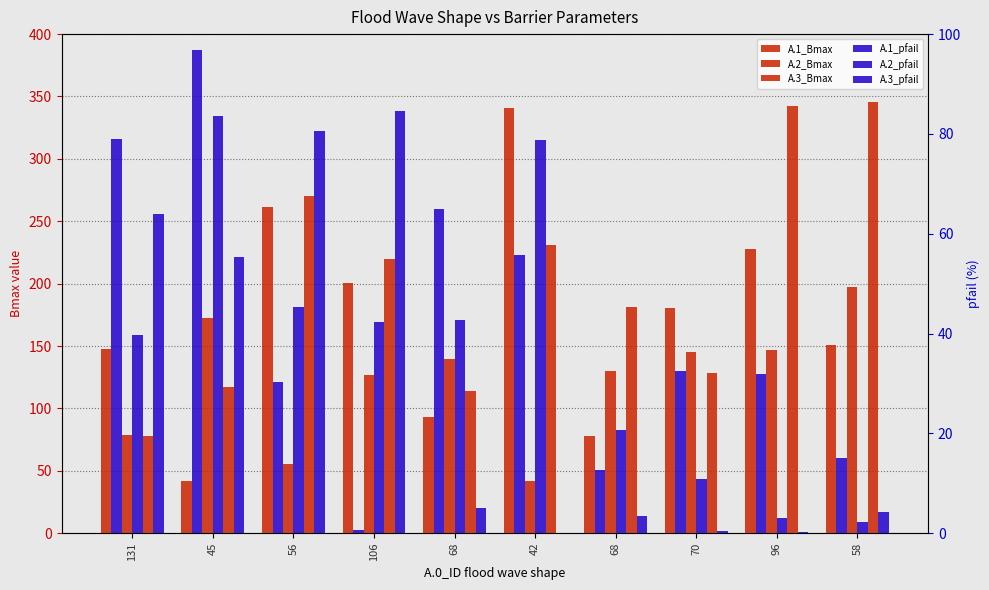

What is the difference between the A.1_Bmax values at 56 and 131?

114.1